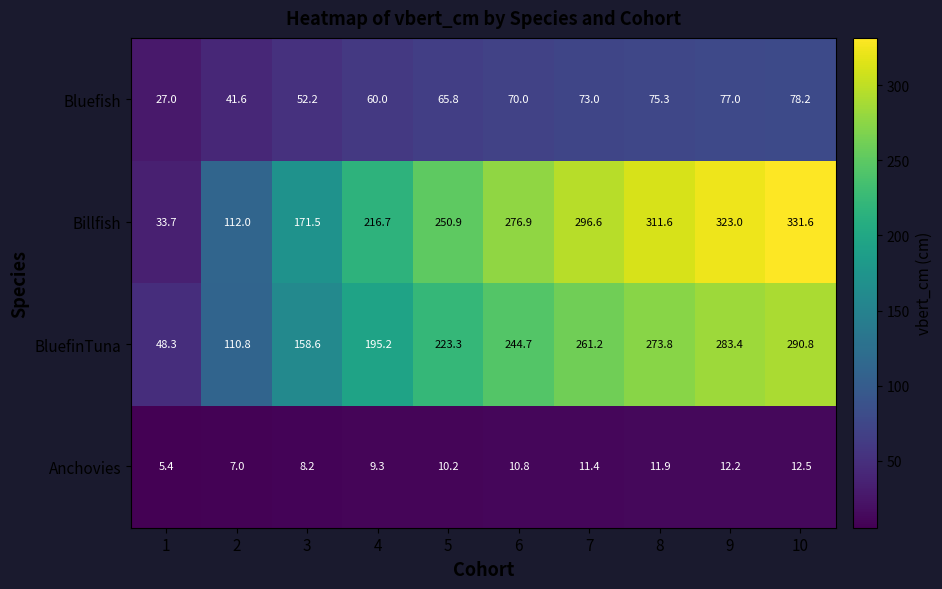

How many distinct data groups are displayed?

4